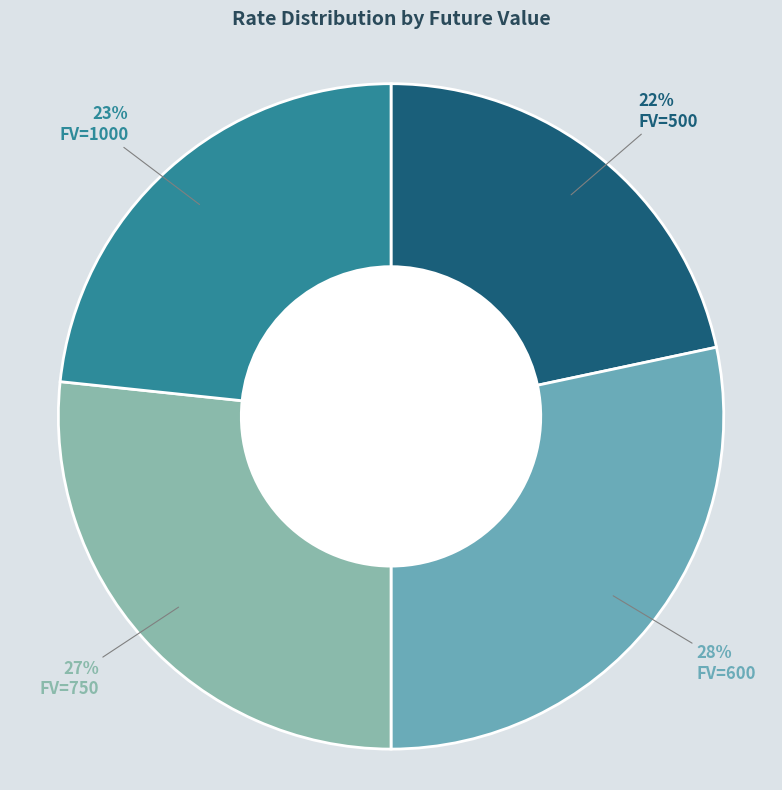

What is the smallest slice in the pie chart?

500